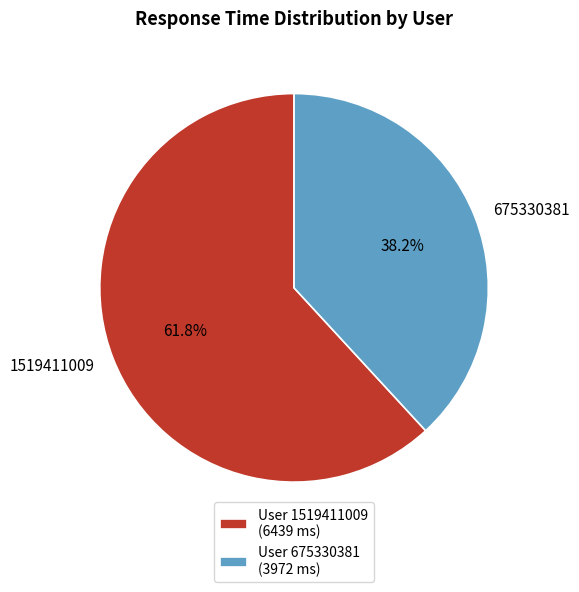

The 1519411009 slice represents 51% of the pie. True or false?

False